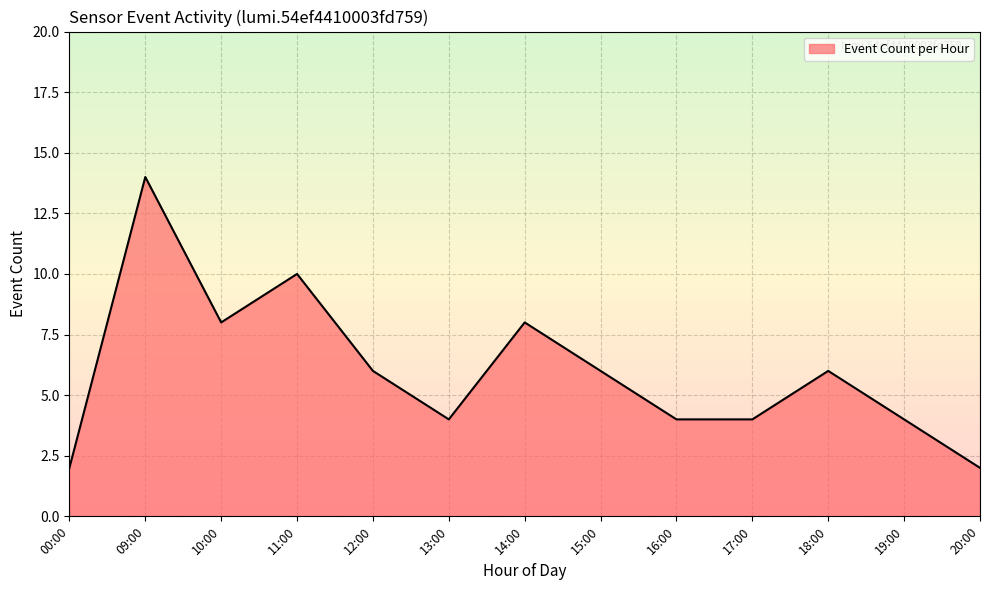

What is the sum of all values?

78